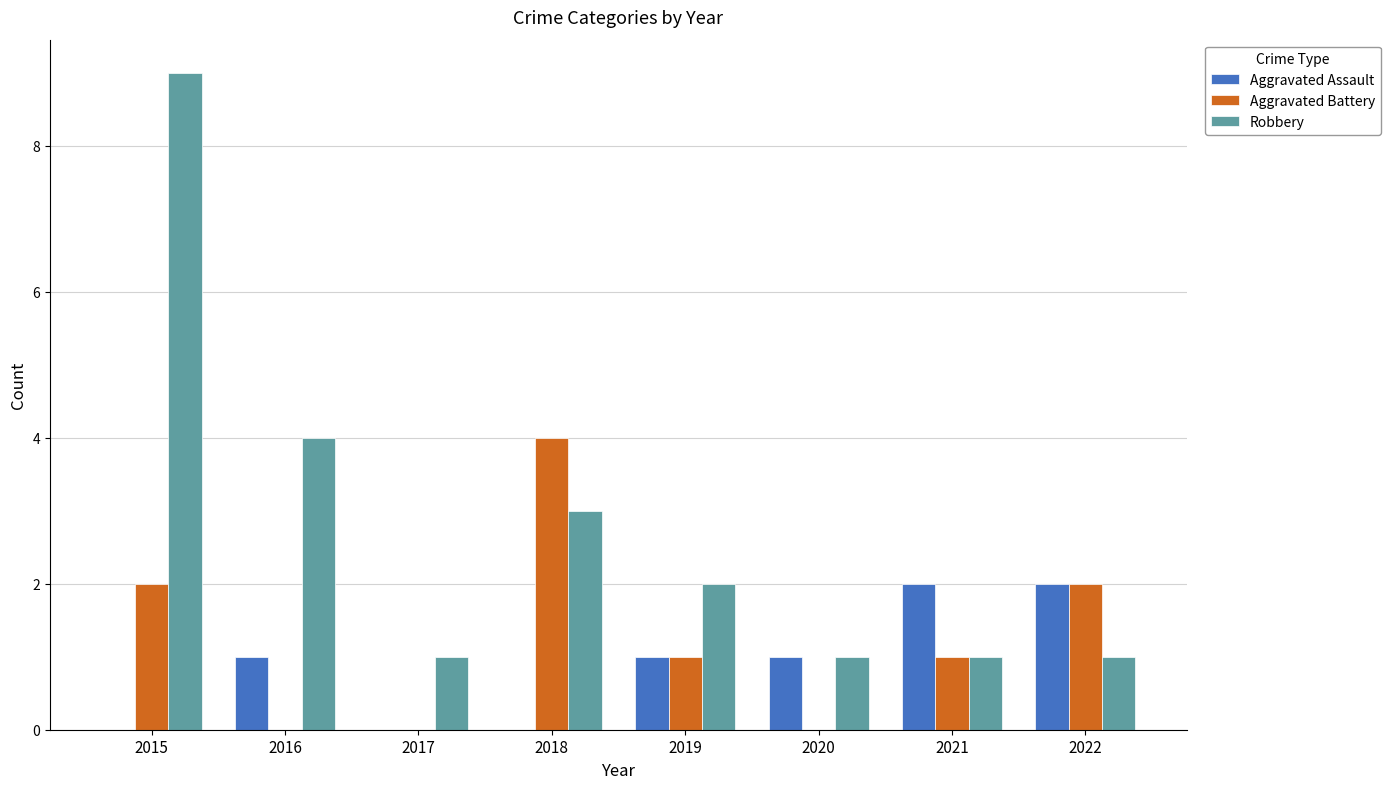

The Aggravated Battery series shows 1 at 2022. True or false?

False